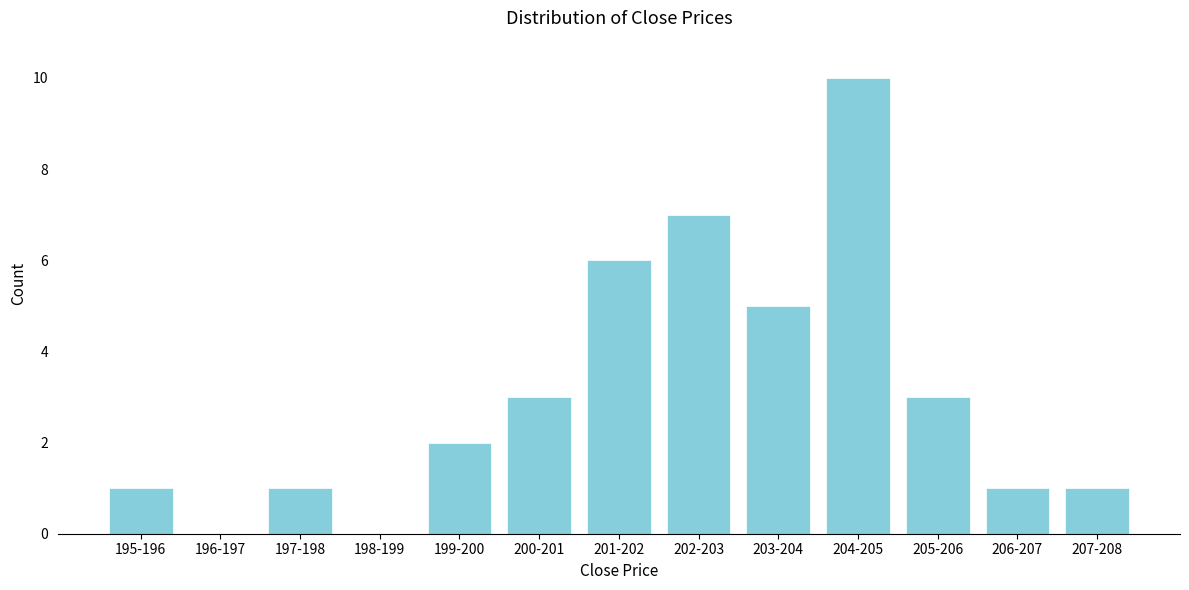

Reading left to right, transcribe all the data shown in this chart.

195-196=1	196-197=0	197-198=1	198-199=0	199-200=2	200-201=3	201-202=6	202-203=7	203-204=5	204-205=10	205-206=3	206-207=1	207-208=1